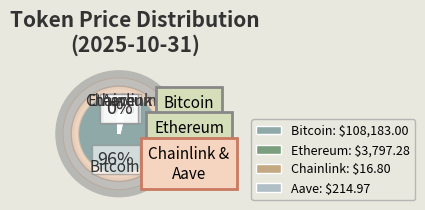

What is the majority slice?

Bitcoin